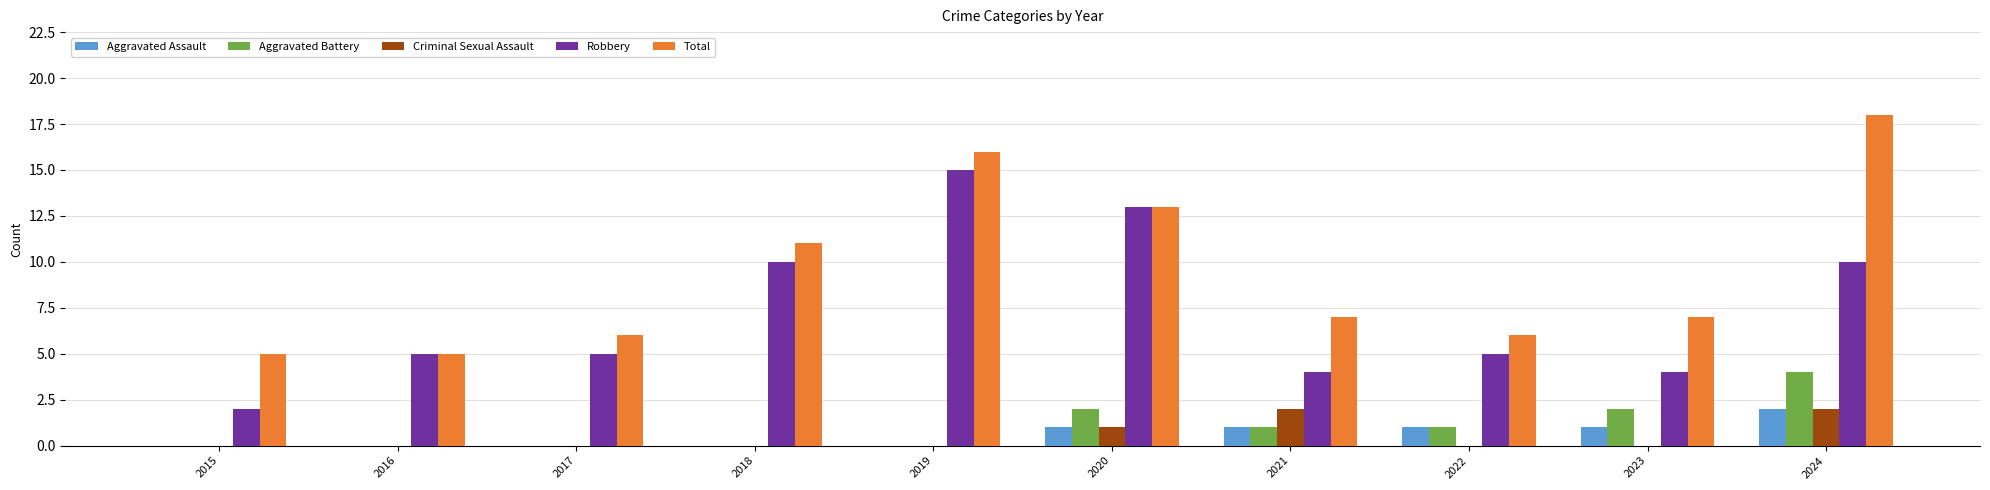

What is the total value across all series at 2016?

10